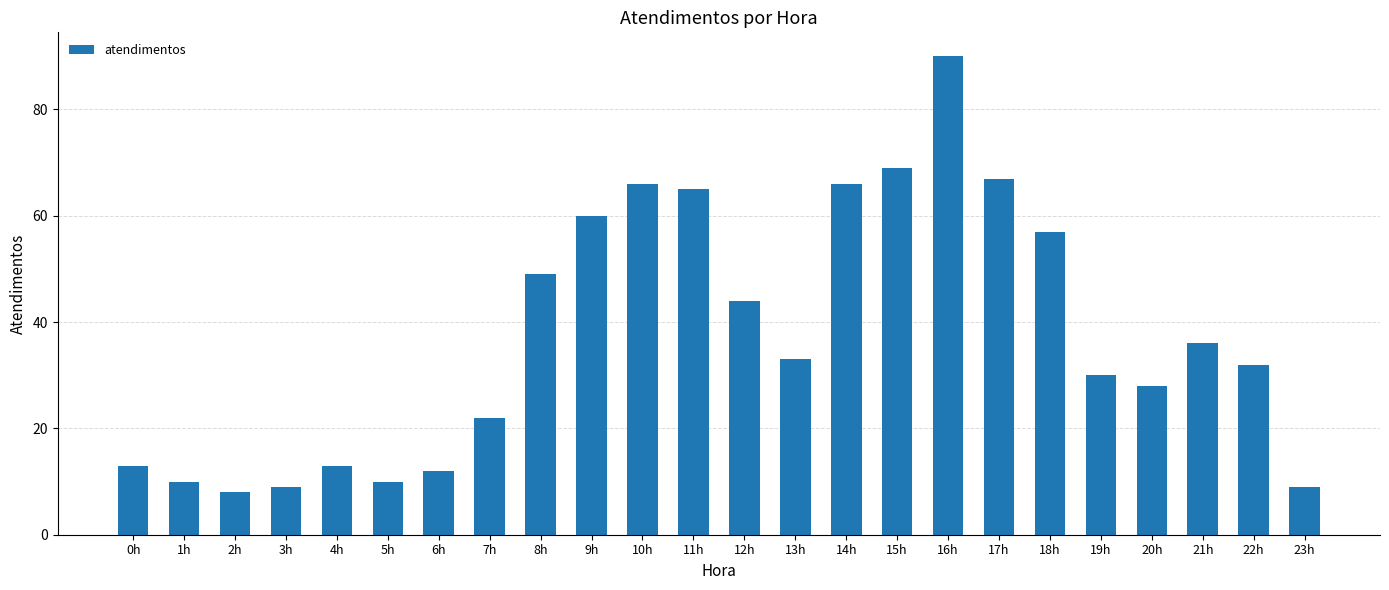

Between 18h and 9h, which is larger?

9h